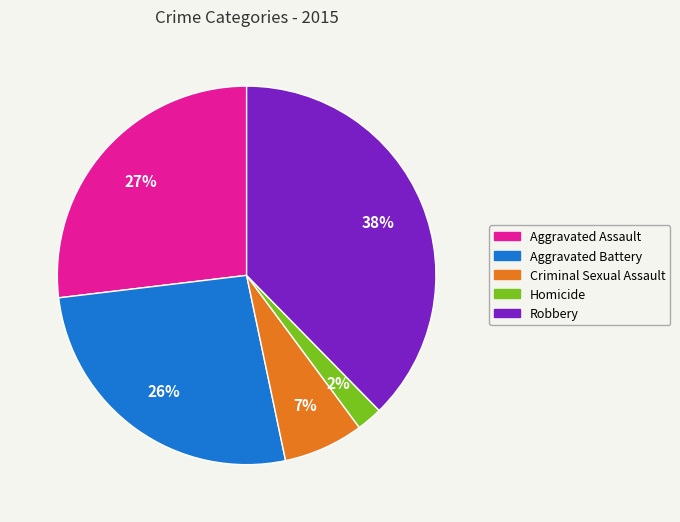

To the nearest percent, what percentage of the pie is Criminal Sexual Assault?

7%